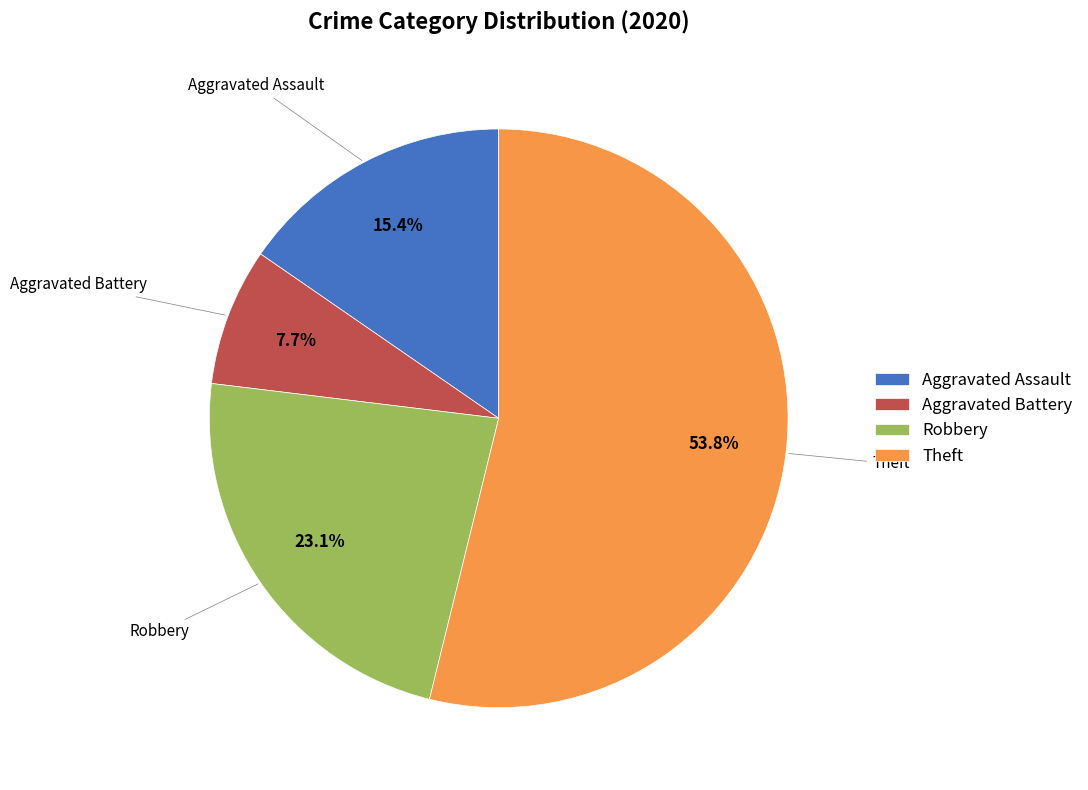

To the nearest percent, what portion does Robbery represent?

23%